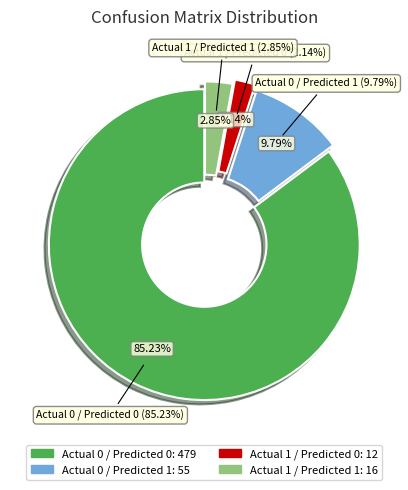

Approximately how many times larger is the value at Actual 0 / Predicted 0 compared to Actual 1 / Predicted 1?

29.9